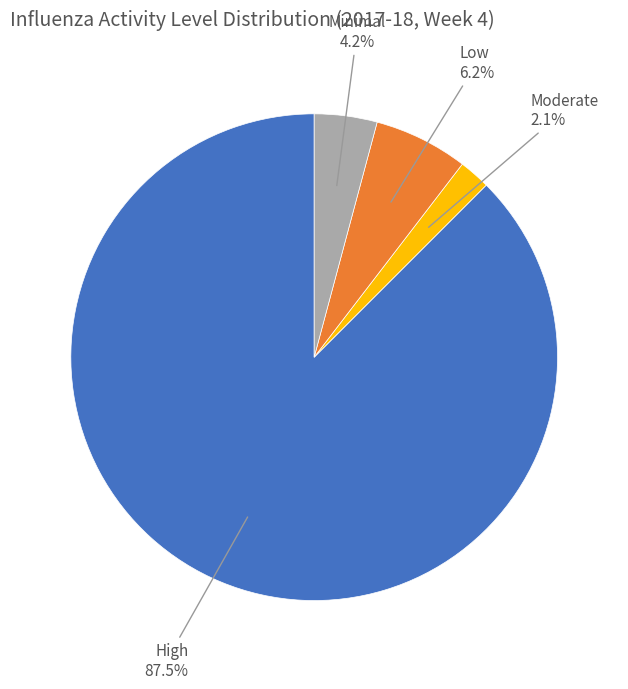

How many slices are in this pie chart?

4